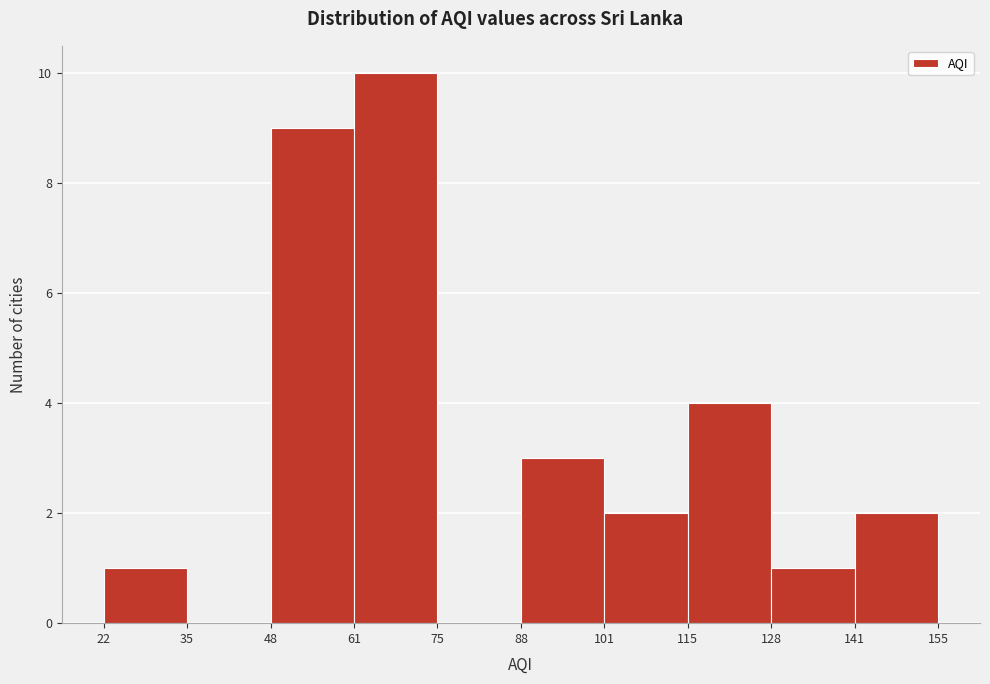

Reading left to right, transcribe this chart: for each bar, give the range it covers on the x-axis and its height. The values are not printed on the chart, so give them approximately, as read against the axis.

22 to 35: 1
35 to 48: 0
48 to 61: 9
61 to 75: 10
75 to 88: 0
88 to 101: 3
101 to 115: 2
115 to 128: 4
128 to 141: 1
141 to 155: 2